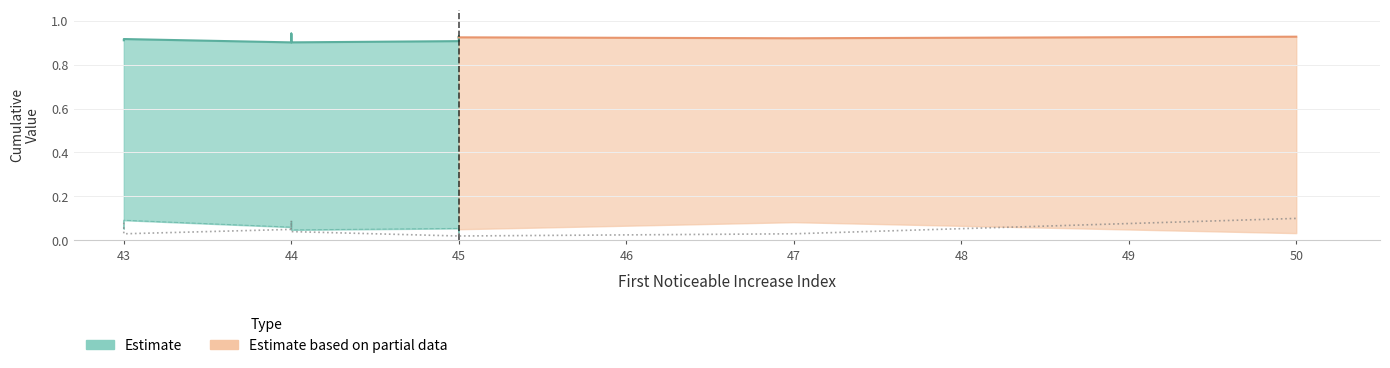

What is the difference between the maximum and minimum values in the First_Noticeable_Increase_Cumulative_Value series?

0.1